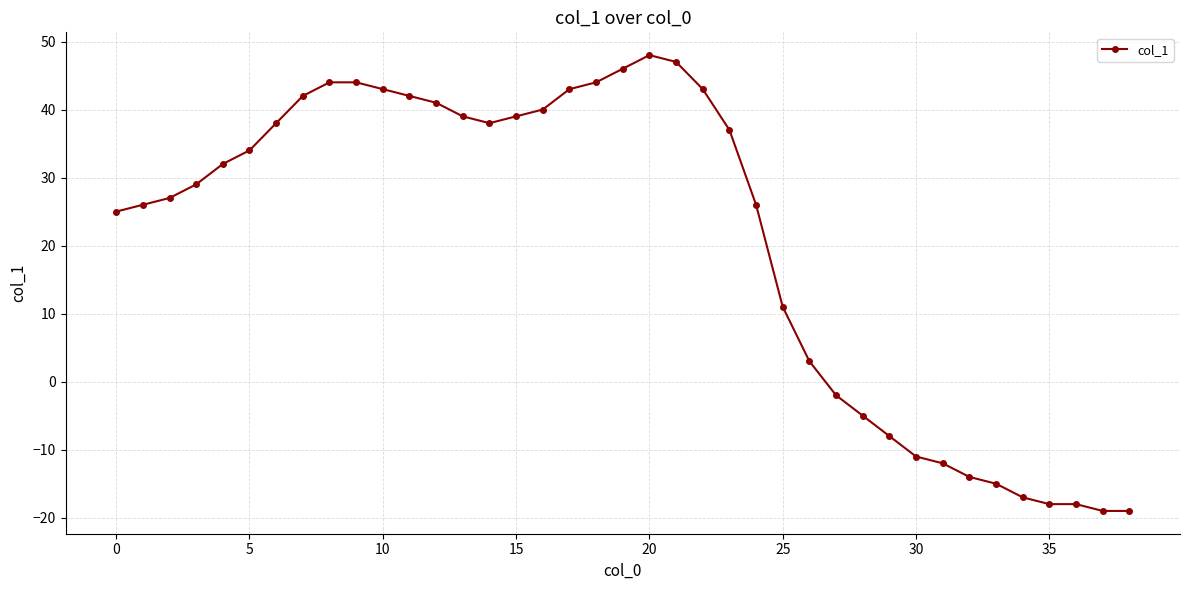

What is the smallest value displayed?

-19